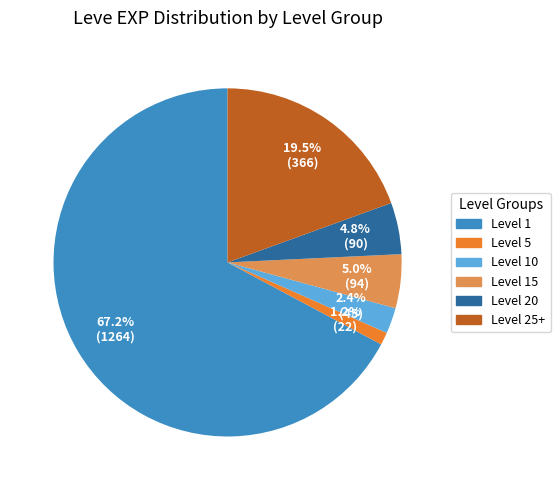

Does any single category account for the majority?

Yes